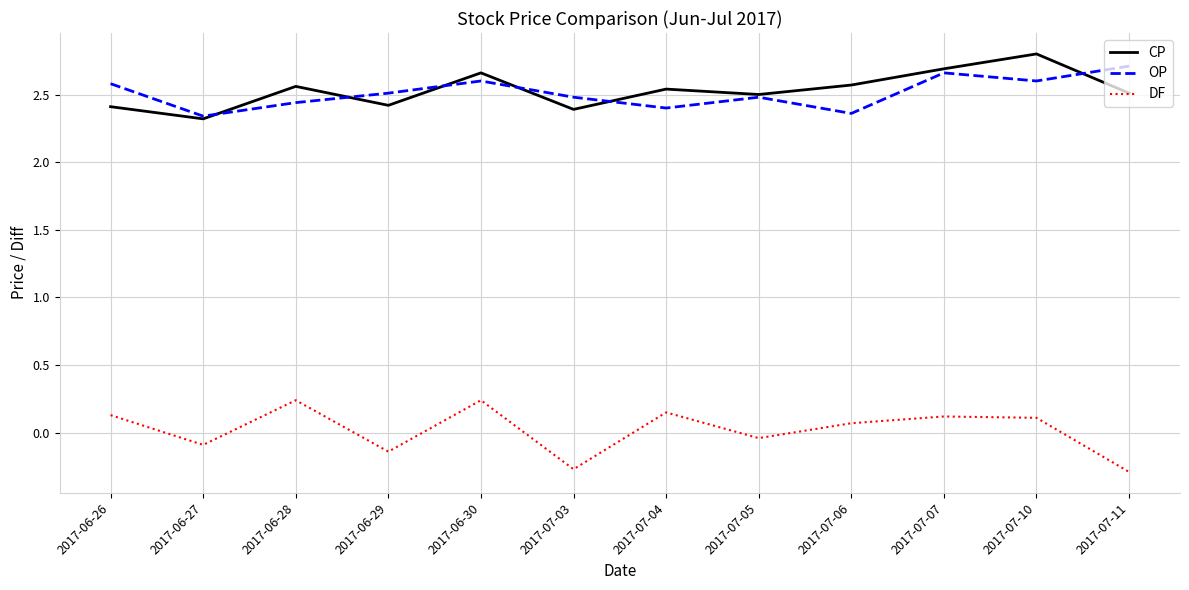

Read the DF value at 2017-07-03.

-0.3